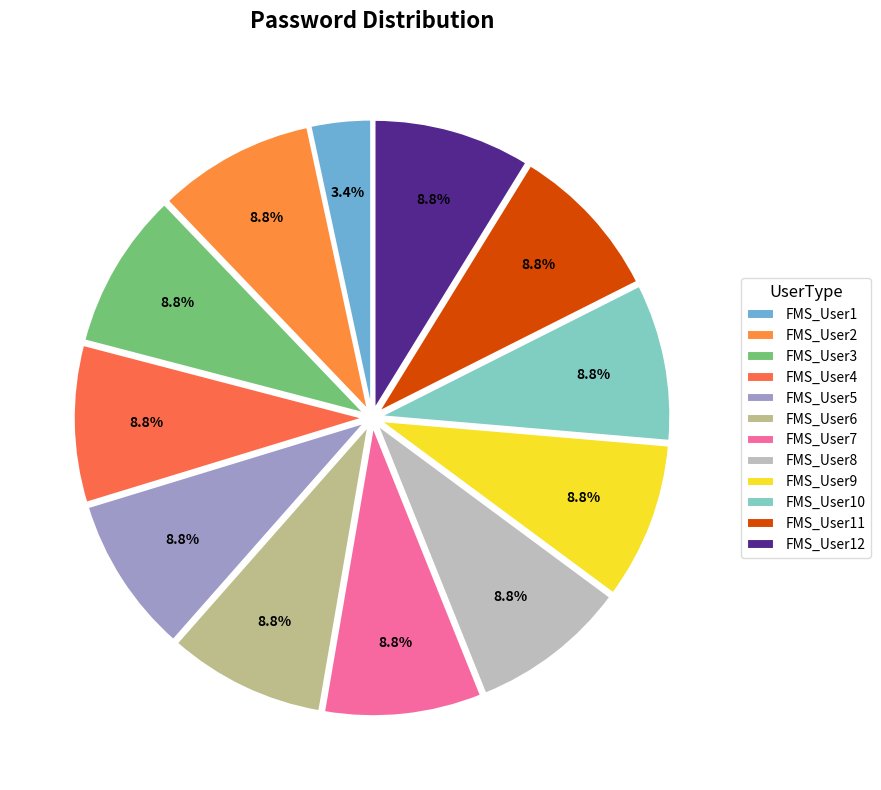

True or false: FMS_User12 accounts for 9% of the total.

True